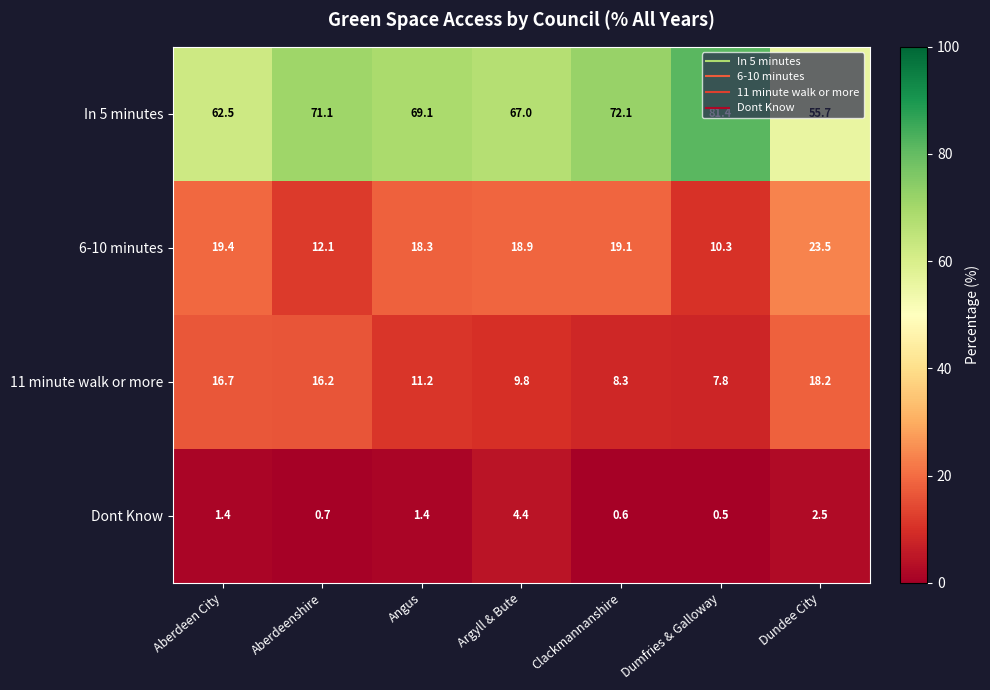

Rank the series at Argyll & Bute from highest to lowest value.

In 5 minutes, 6-10 minutes, 11 minute walk or more, Dont Know